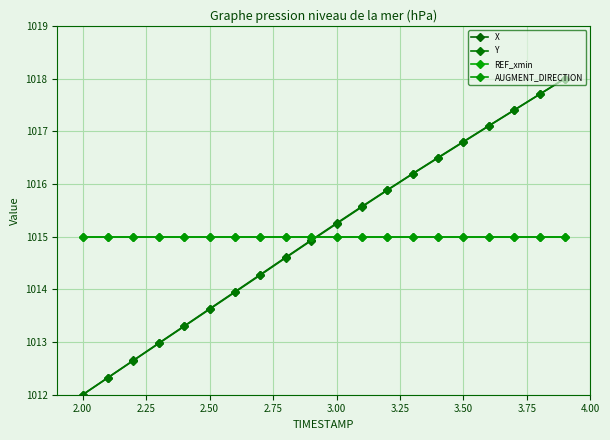

True or false: REF_xmin and AUGMENT_DIRECTION cross at least once.

False